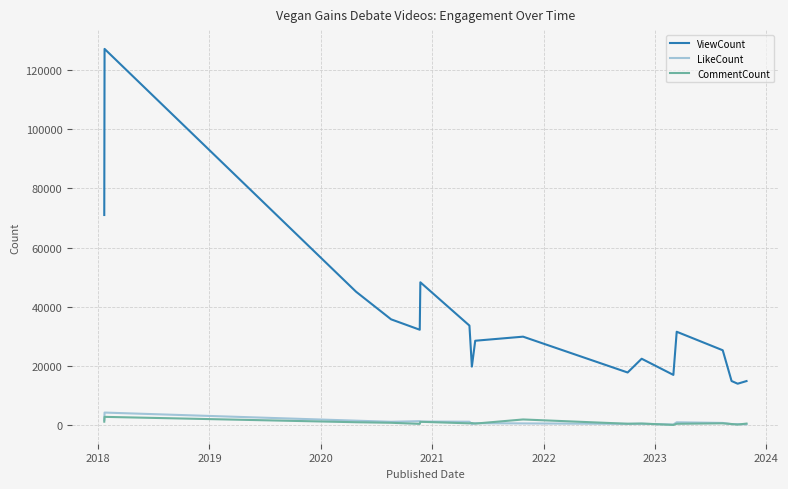

Which series has the largest total across all categories?

ViewCount